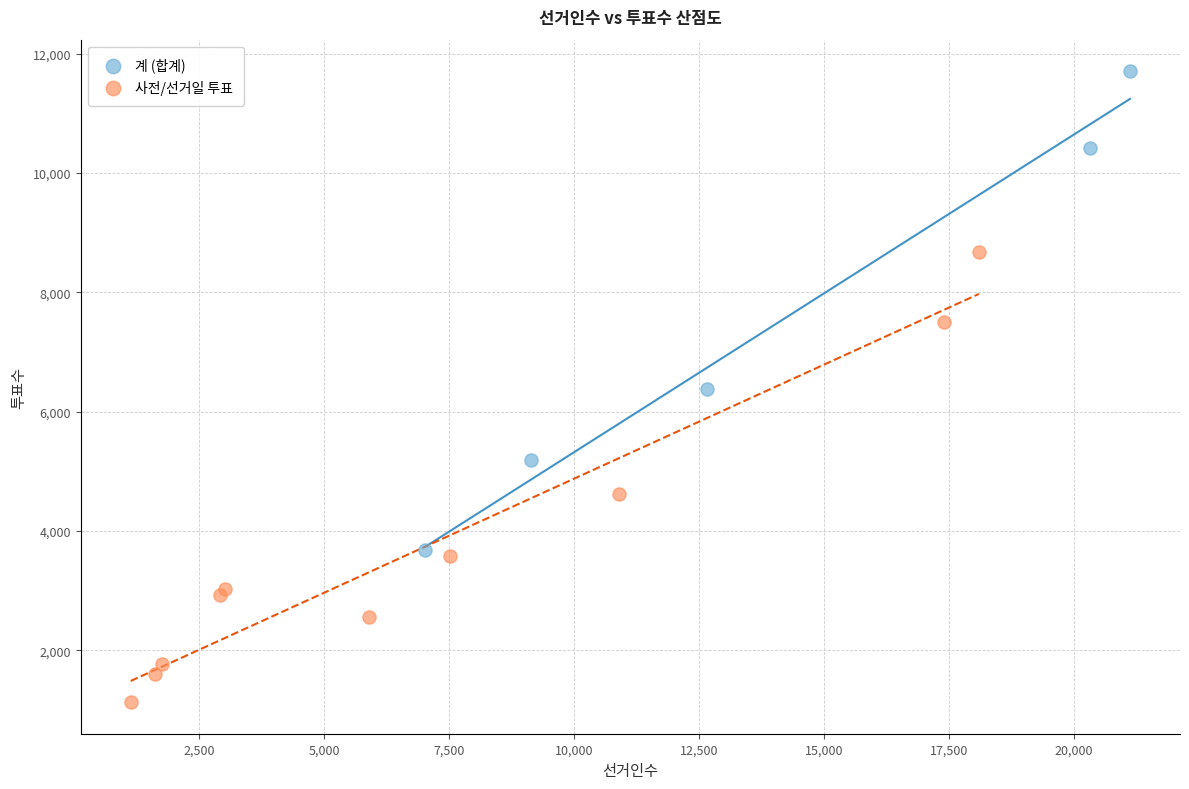

Which series contains the lowest Y value?

사전/선거일 투표